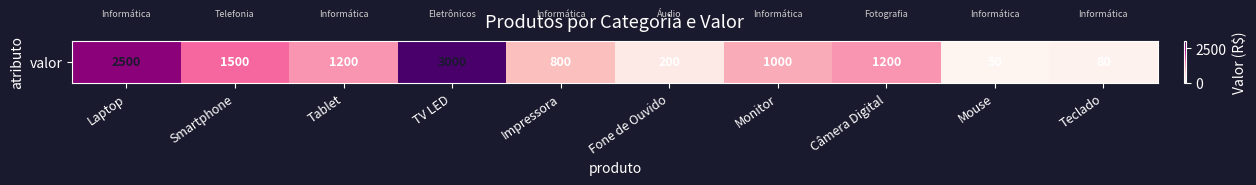

How many data points are above 1200?

3